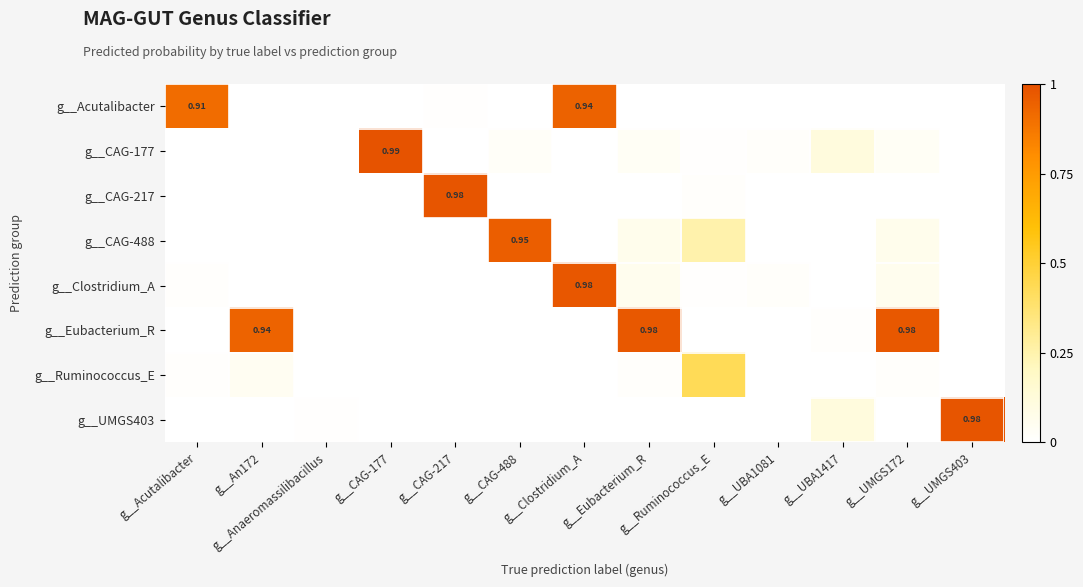

Between g__Acutalibacter and g__UBA1081, which series saw the biggest shift?

g__Acutalibacter